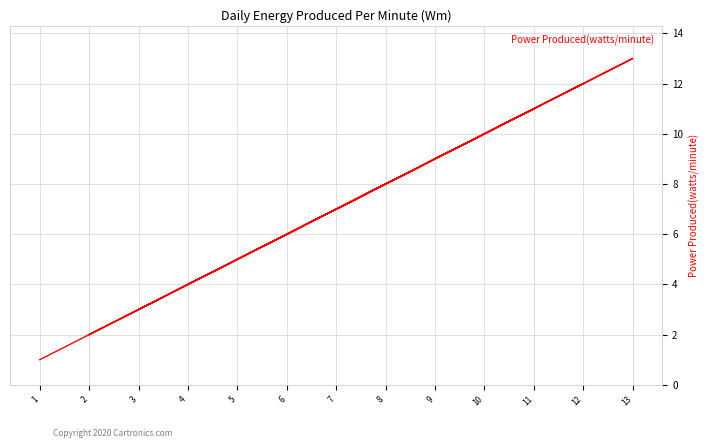

What is the approximate value at 1?

1